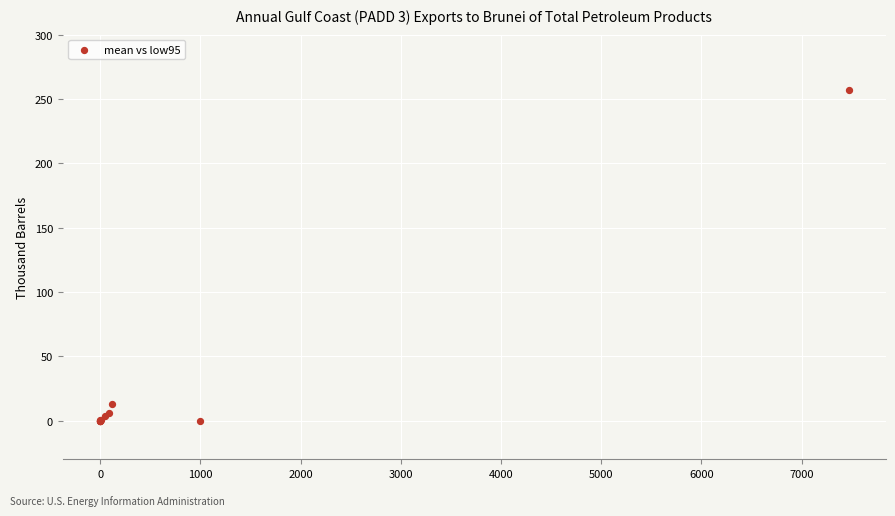

What Y value in the scatter plot is closest to 128?

12.9